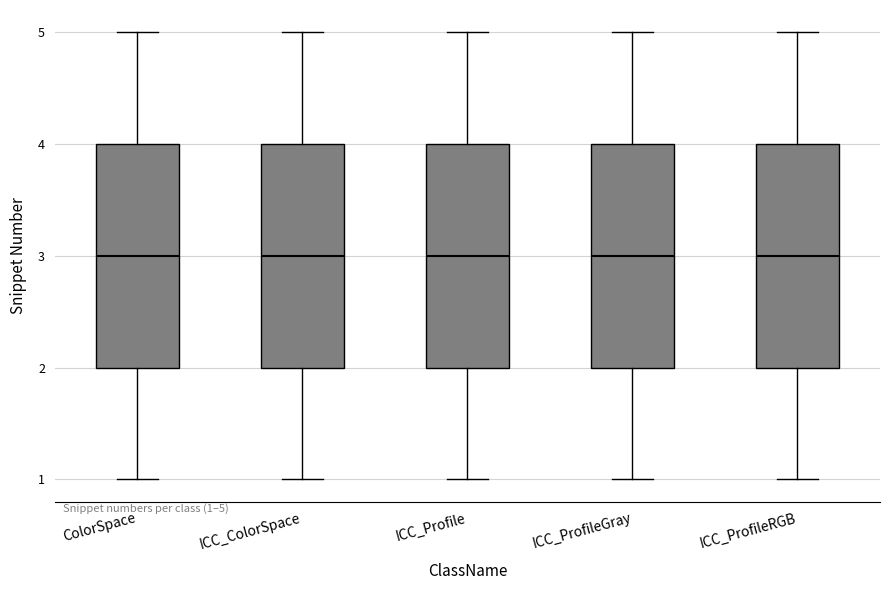

Where is the upper edge of the box for ColorSpace on the y-axis? The values are not printed on the chart, so give them approximately, as read against the axis.

4